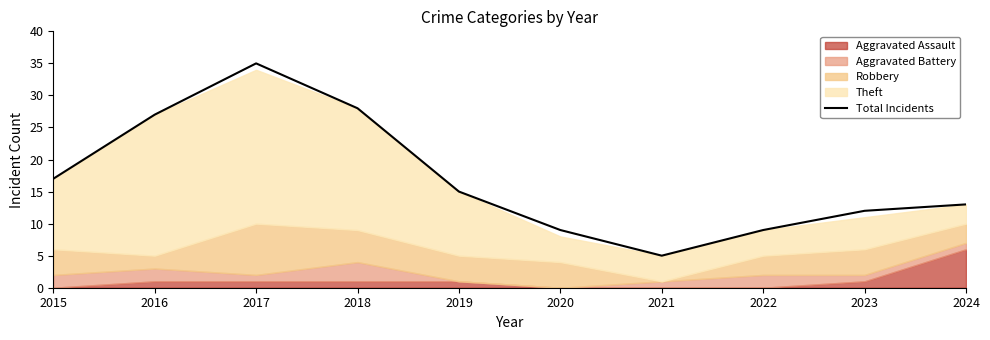

Where is the first local maximum?

2017